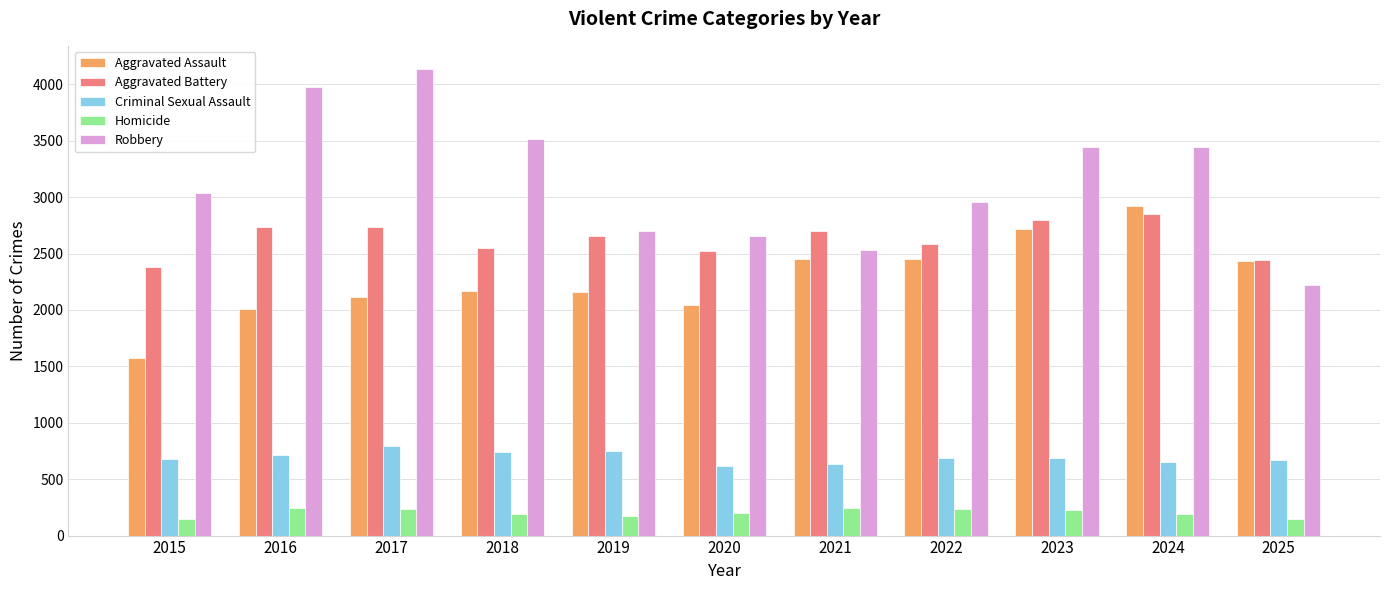

The Robbery series shows 2528 at 2021. True or false?

True